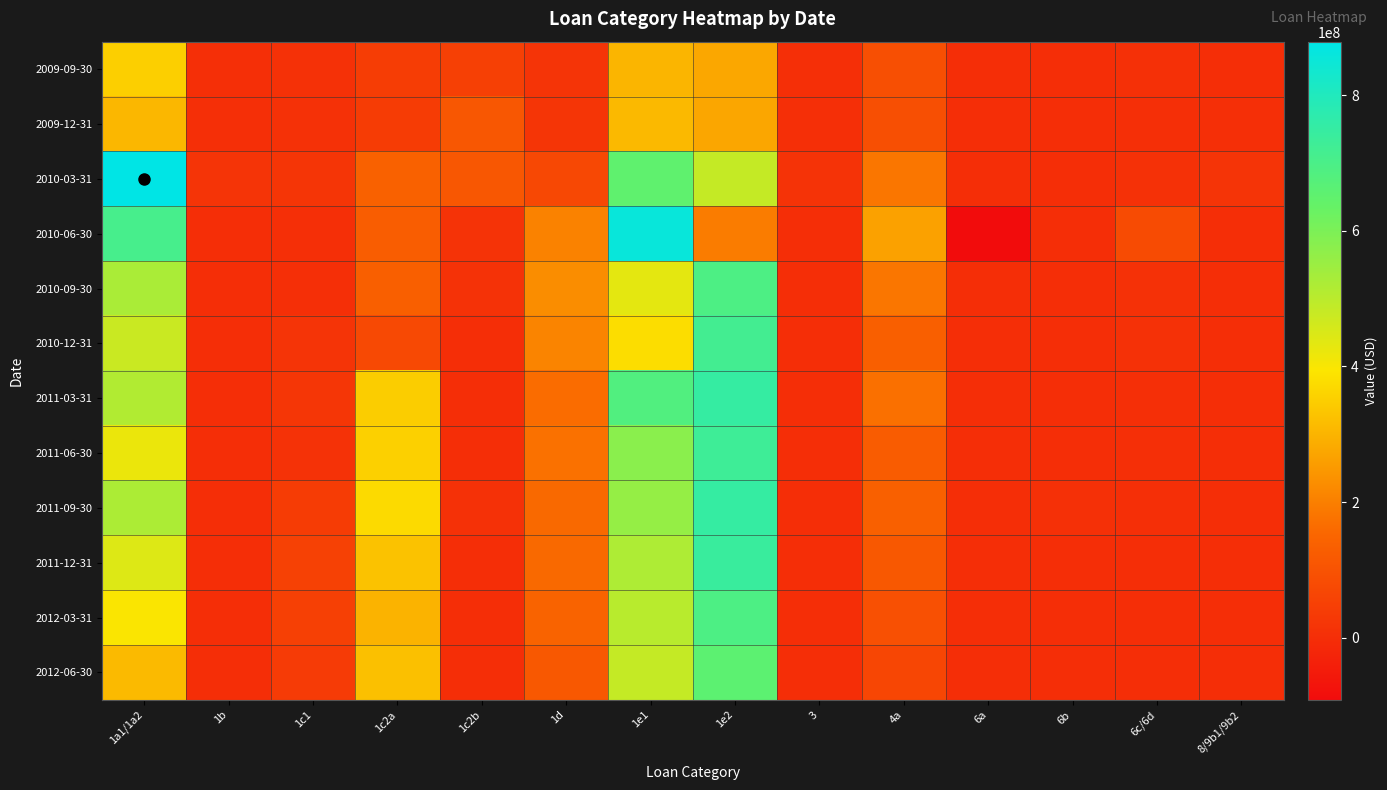

Reading left to right, what are all the values shown in this chart?

2009-09-30: 1a1/1a2=350629000	1b=3567000	1c1=7952000	1c2a=42317000	1c2b=49883000	1d=17245000	1e1=302012000	1e2=274245000	3=3983000	4a=90786000	6a=267000	6b=147000	6c/6d=4912000	8/9b1/9b2=2973000
2009-12-31: 1a1/1a2=306042000	1b=3382000	1c1=8077000	1c2a=40826000	1c2b=111484000	1d=18256000	1e1=308304000	1e2=274017000	3=3754000	4a=89588000	6a=281000	6b=149000	6c/6d=4365000	8/9b1/9b2=4495000
2010-03-31: 1a1/1a2=879026000	1b=16283000	1c1=19769000	1c2a=141090000	1c2b=111966000	1d=72989000	1e1=652087000	1e2=483787000	3=15267000	4a=182478000	6a=1025000	6b=141000	6c/6d=8603000	8/9b1/9b2=17748000
2010-06-30: 1a1/1a2=709474000	1b=2642000	1c1=3605000	1c2a=128638000	1c2b=14208000	1d=204219000	1e1=857675000	1e2=193162000	3=261000	4a=263680000	6a=-91817000	6b=0	6c/6d=79513000	8/9b1/9b2=1830000
2010-09-30: 1a1/1a2=526284000	1b=1969000	1c1=4359000	1c2a=132290000	1c2b=12263000	1d=226478000	1e1=432937000	1e2=694732000	3=167000	4a=181907000	6a=0	6b=0	6c/6d=8408000	8/9b1/9b2=1711000
2010-12-31: 1a1/1a2=475943000	1b=1993000	1c1=17952000	1c2a=74808000	1c2b=0	1d=208937000	1e1=377475000	1e2=719412000	3=0	4a=133278000	6a=0	6b=0	6c/6d=7223000	8/9b1/9b2=1516000
2011-03-31: 1a1/1a2=513762000	1b=0	1c1=23409000	1c2a=347393000	1c2b=0	1d=163305000	1e1=684794000	1e2=751056000	3=0	4a=171040000	6a=0	6b=0	6c/6d=4612000	8/9b1/9b2=1729000
2011-06-30: 1a1/1a2=420827000	1b=884000	1c1=11933000	1c2a=352214000	1c2b=1818000	1d=172722000	1e1=576957000	1e2=730817000	3=0	4a=125492000	6a=0	6b=237000	6c/6d=3935000	8/9b1/9b2=1676000
2011-09-30: 1a1/1a2=520785000	1b=916000	1c1=39709000	1c2a=370874000	1c2b=9531000	1d=158092000	1e1=559002000	1e2=751080000	3=0	4a=137253000	6a=0	6b=4980000	6c/6d=3594000	8/9b1/9b2=1473000
2011-12-31: 1a1/1a2=444409000	1b=779000	1c1=51552000	1c2a=326187000	1c2b=1380000	1d=157615000	1e1=519396000	1e2=741193000	3=0	4a=113441000	6a=0	6b=2765000	6c/6d=2046000	8/9b1/9b2=1330000
2012-03-31: 1a1/1a2=396157000	1b=778000	1c1=50016000	1c2a=297268000	1c2b=1269000	1d=144199000	1e1=502285000	1e2=693256000	3=0	4a=93260000	6a=0	6b=2592000	6c/6d=1459000	8/9b1/9b2=1284000
2012-06-30: 1a1/1a2=311740000	1b=754000	1c1=37110000	1c2a=321770000	1c2b=282000	1d=115033000	1e1=483851000	1e2=658826000	3=0	4a=66442000	6a=9000	6b=573000	6c/6d=1733000	8/9b1/9b2=1228000